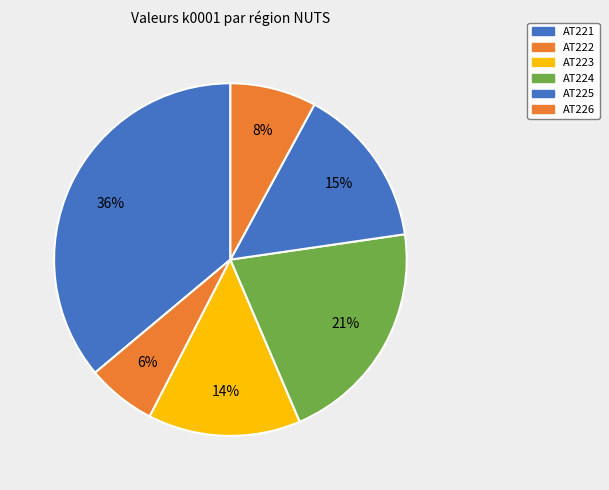

How many slices are in this pie chart?

6